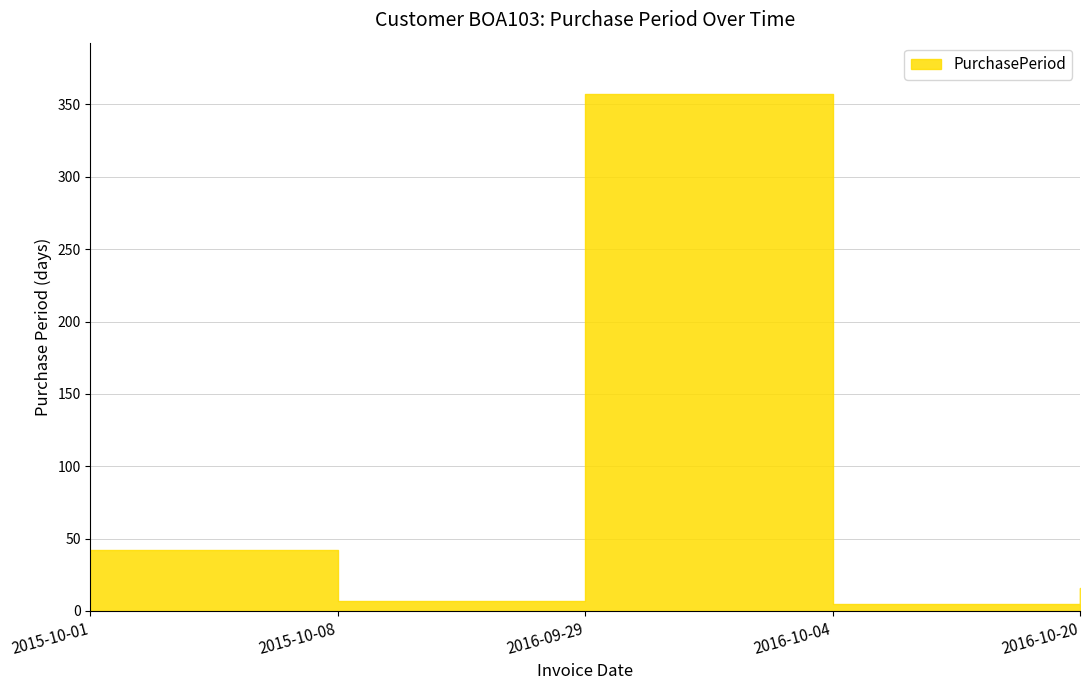

At which category does the chart reach its peak across all series?

2016-09-29